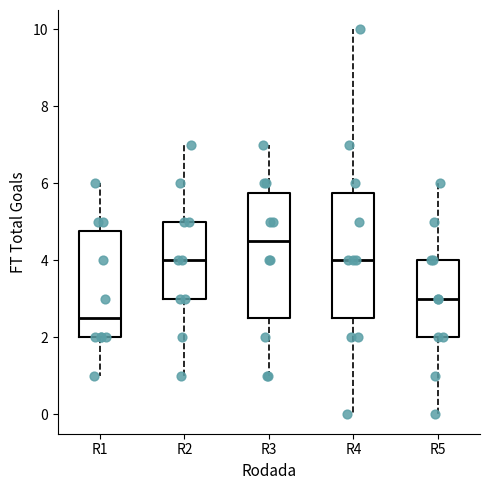

Which box's median line is the highest?

R3